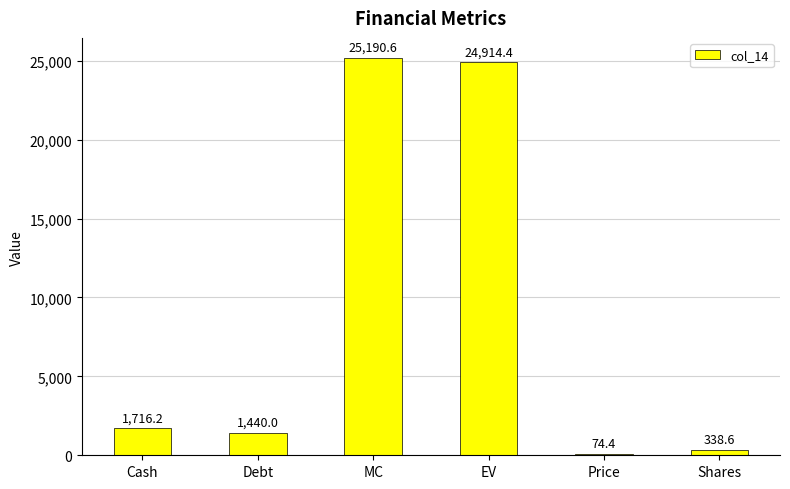

Are the bars horizontal?

No